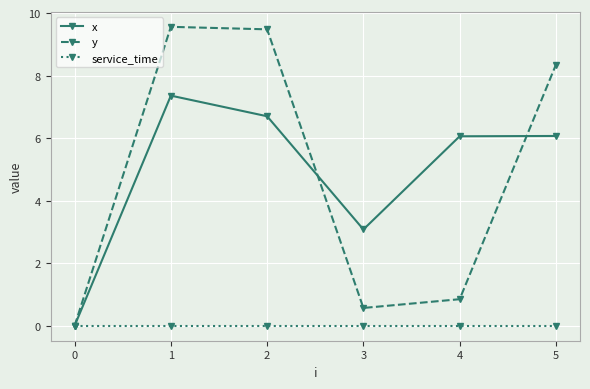

What is the sum of the y values at 4 and 3?

1.4